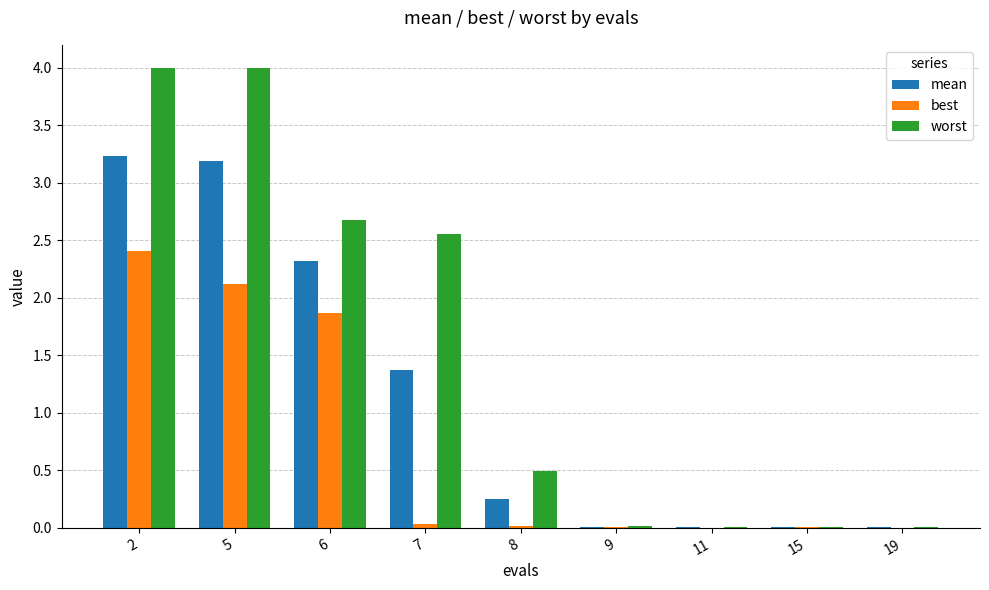

Which series has the largest total across all categories?

worst